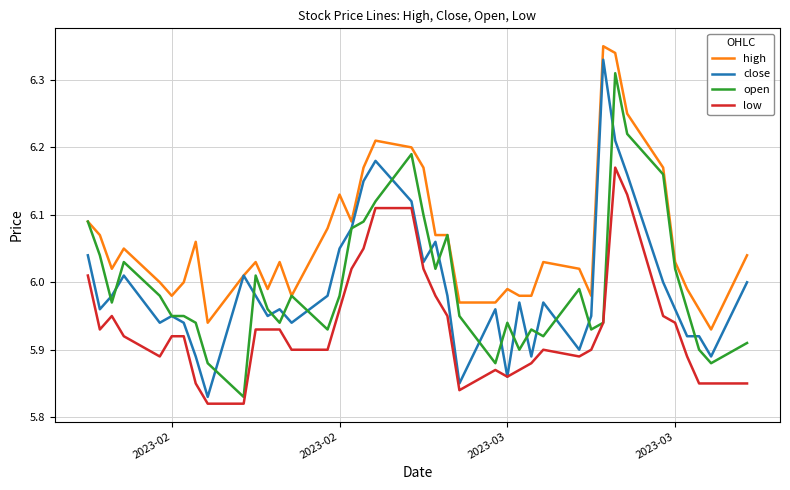

Reading right to left, list all the values displayed in this chart.

high: 6.0	5.9	6.0	6.0	6.0	6.2	6.2	6.3	6.3	6.0	6.0	6.0	6.0	6.0	6.0	6.0	6.0	6.1	6.1	6.2	6.2	6.2	6.2	6.1	6.1	6.1	6.0	6.0	6.0	6.0	6.0	5.9	6.1	6.0	6.0	6.0	6.0	6.0	6.1	6.1
close: 6.0	5.9	5.9	5.9	6.0	6.0	6.2	6.2	6.3	6.0	5.9	6.0	5.9	6.0	5.9	6.0	5.8	6.0	6.1	6.0	6.1	6.2	6.2	6.1	6.0	6.0	5.9	6.0	6.0	6.0	6.0	5.8	5.9	5.9	6.0	5.9	6.0	6.0	6.0	6.0
open: 5.9	5.9	5.9	6.0	6.0	6.2	6.2	6.3	5.9	5.9	6.0	5.9	5.9	5.9	5.9	5.9	6.0	6.1	6.0	6.1	6.2	6.1	6.1	6.1	6.0	5.9	6.0	5.9	6.0	6.0	5.8	5.9	5.9	6.0	6.0	6.0	6.0	6.0	6.0	6.1
low: 5.8	5.8	5.8	5.9	5.9	6.0	6.1	6.2	5.9	5.9	5.9	5.9	5.9	5.9	5.9	5.9	5.8	6.0	6.0	6.0	6.1	6.1	6.0	6.0	6.0	5.9	5.9	5.9	5.9	5.9	5.8	5.8	5.8	5.9	5.9	5.9	5.9	6.0	5.9	6.0